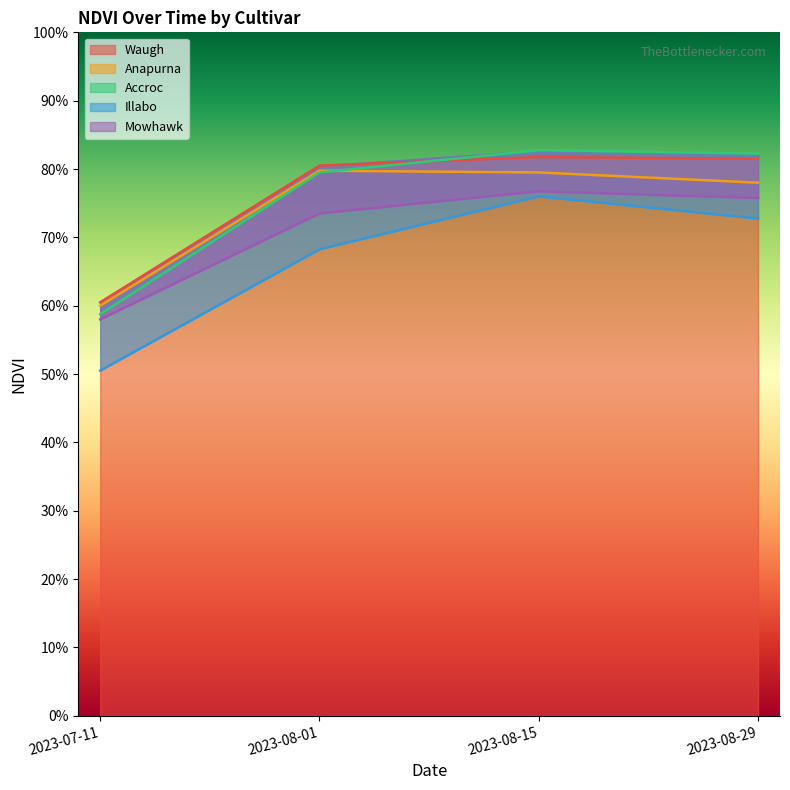

What is the label of the 2nd point from the right?

2023-08-15